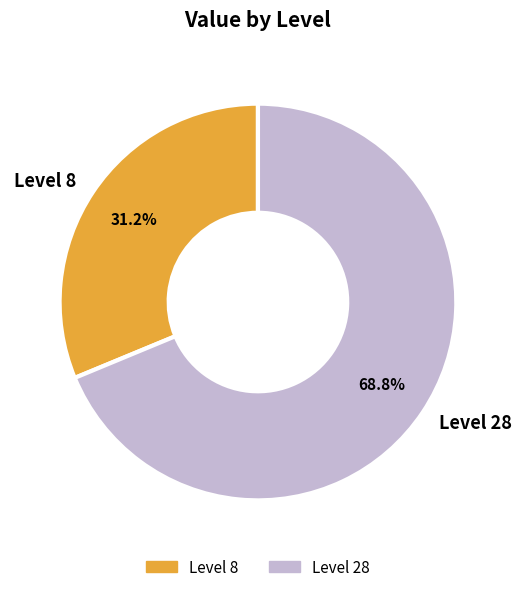

Is there a majority slice in this chart?

Yes